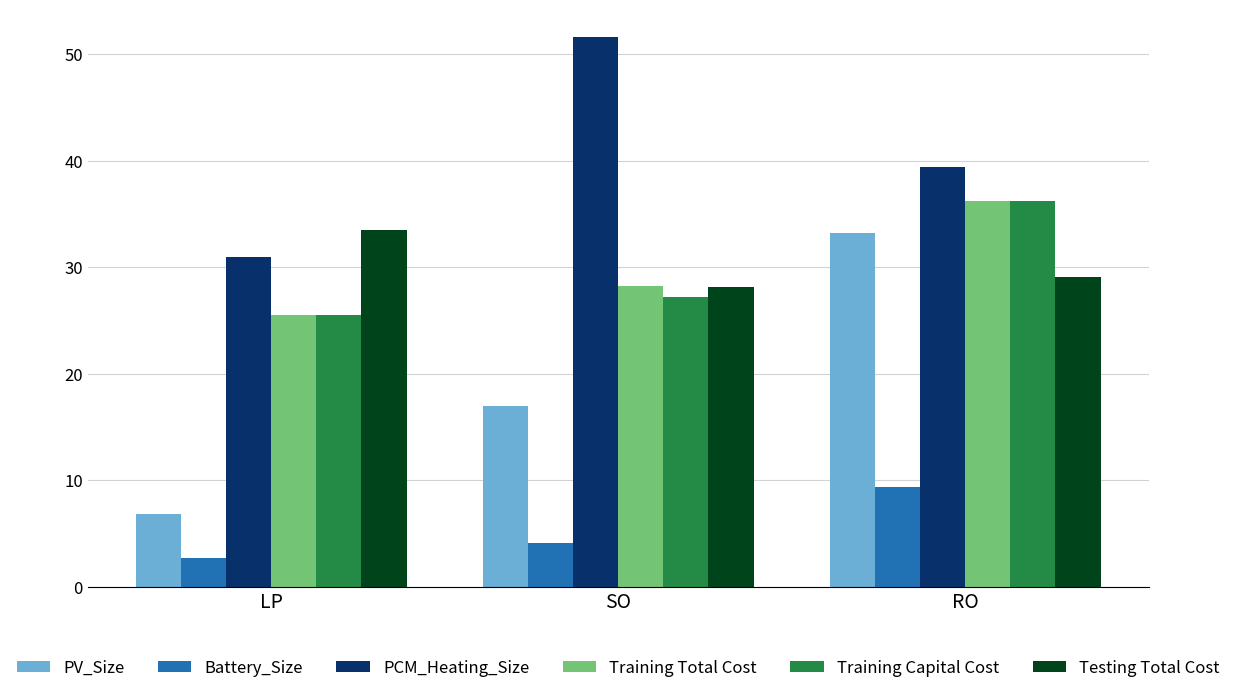

What is the difference between the Testing Total Cost values at SO and RO?

1.0